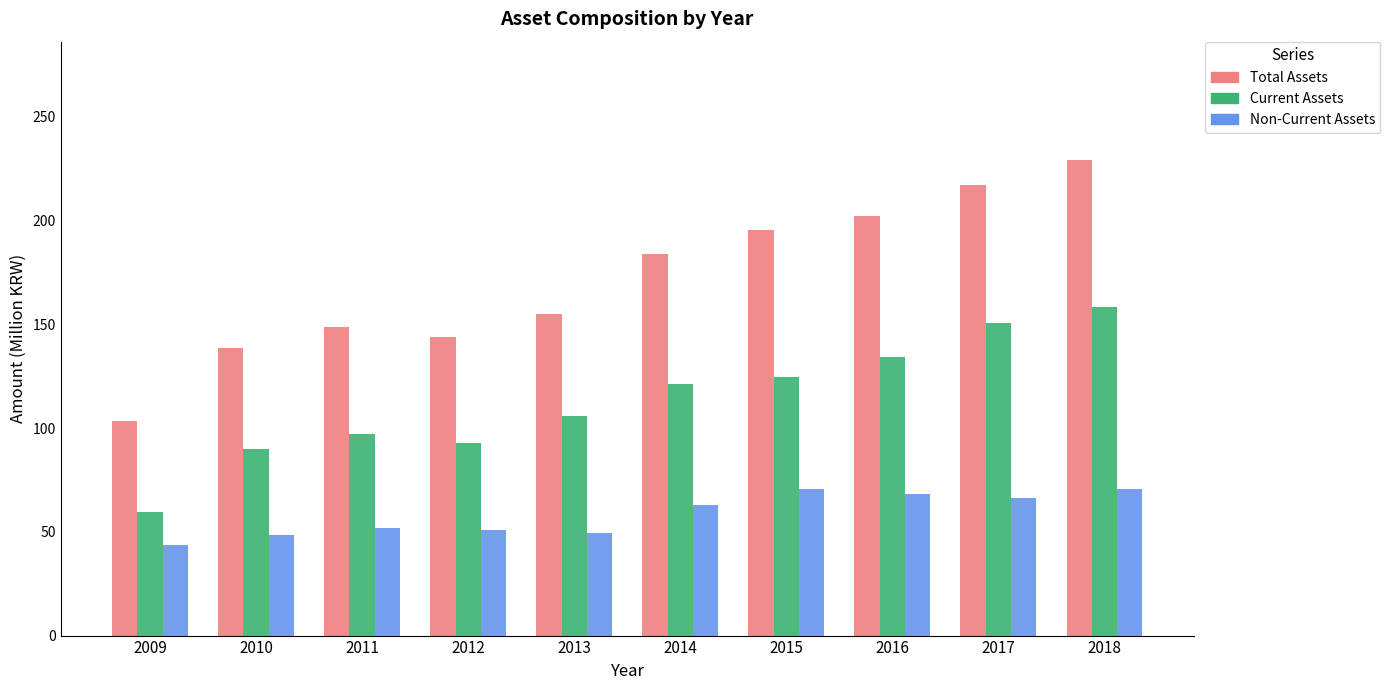

What is the average value of the Non-Current Assets series?

58.3